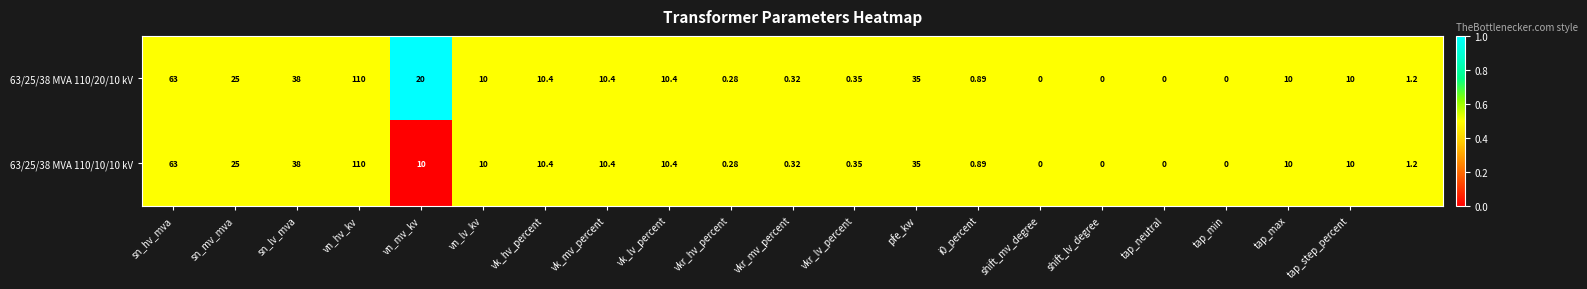

How many series are shown in this chart?

2